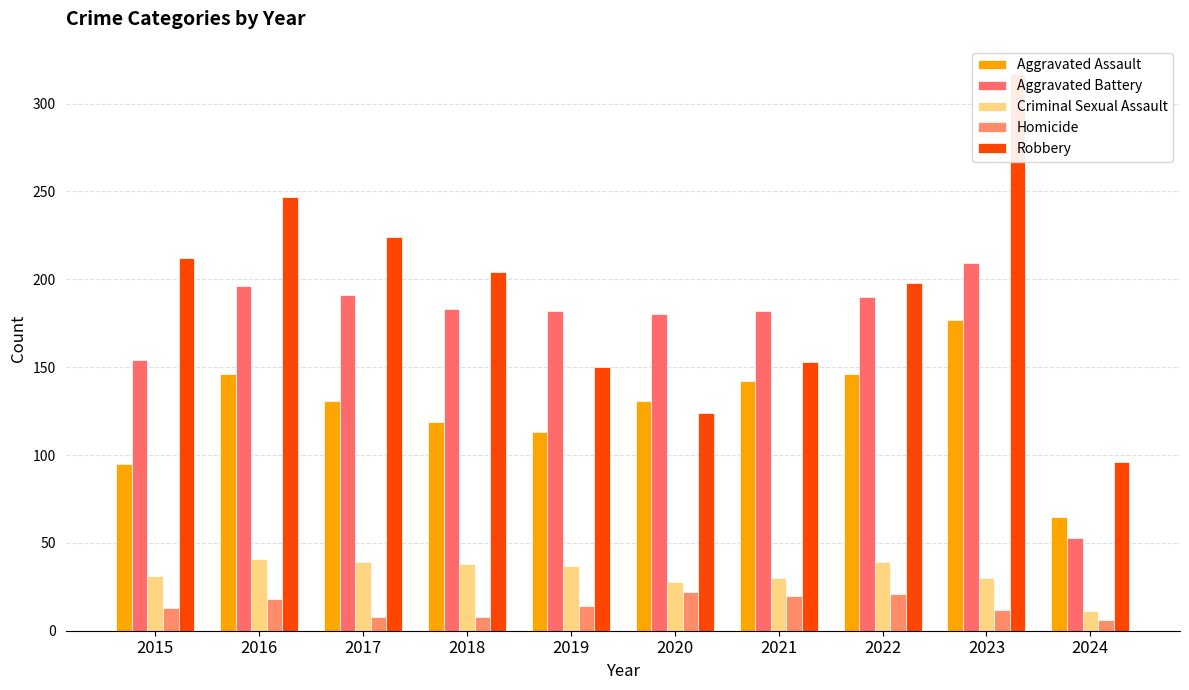

The Robbery series shows 68 at 2019. True or false?

False